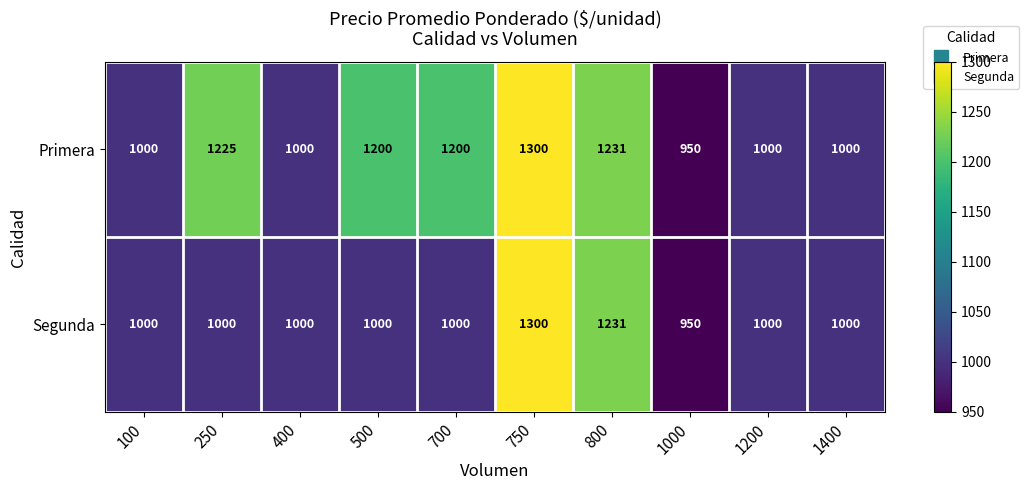

What value does the Segunda series have at 800?

1231